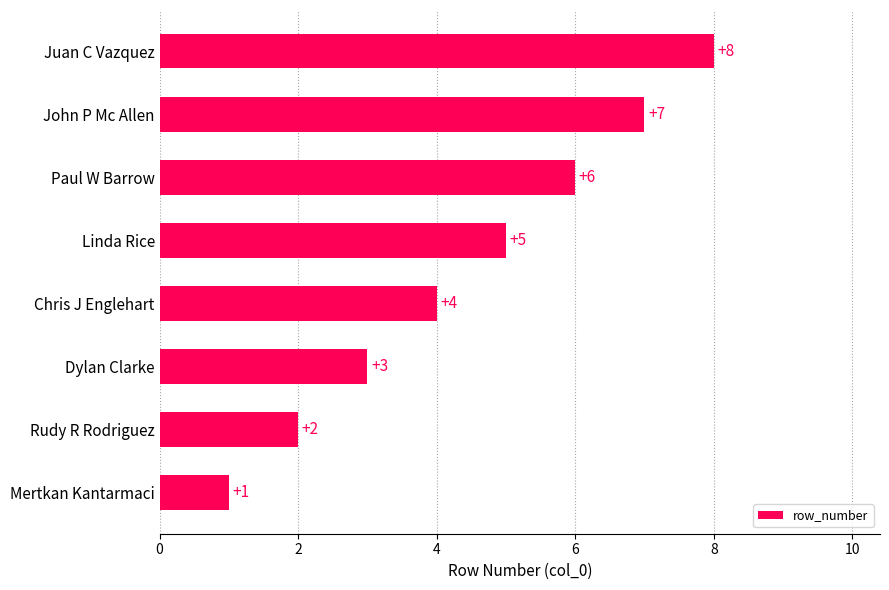

What is the ratio of the value at Rudy R Rodriguez to the value at John P Mc Allen?

0.3